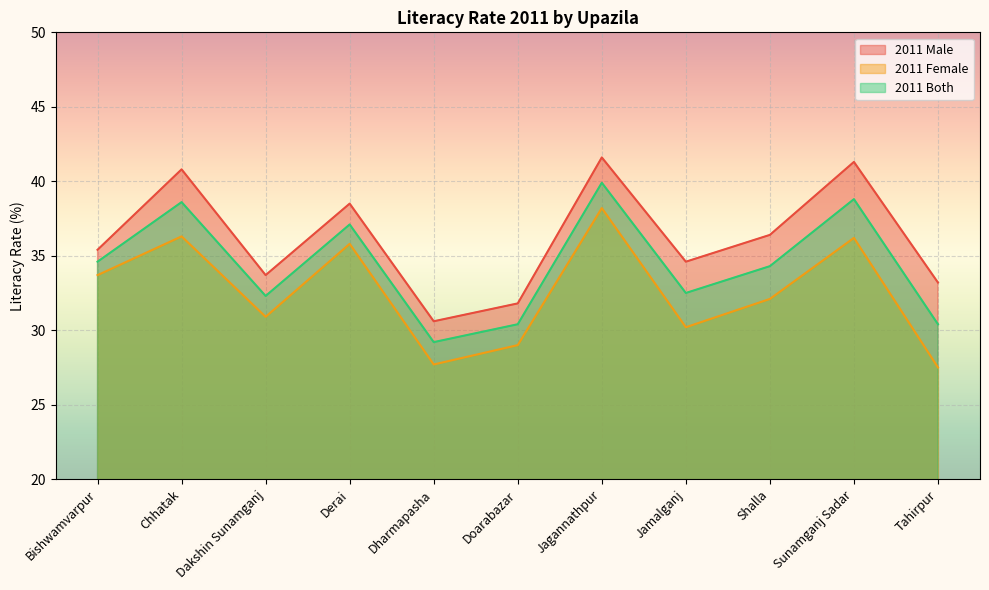

Reading left to right, list all the values displayed in this chart.

2011 Male: 35.4	40.8	33.7	38.5	30.6	31.8	41.6	34.6	36.4	41.3	33.2
2011 Female: 33.7	36.3	30.9	35.8	27.7	29.0	38.2	30.2	32.1	36.2	27.5
2011 Both: 34.6	38.6	32.3	37.1	29.2	30.4	39.9	32.5	34.3	38.8	30.4